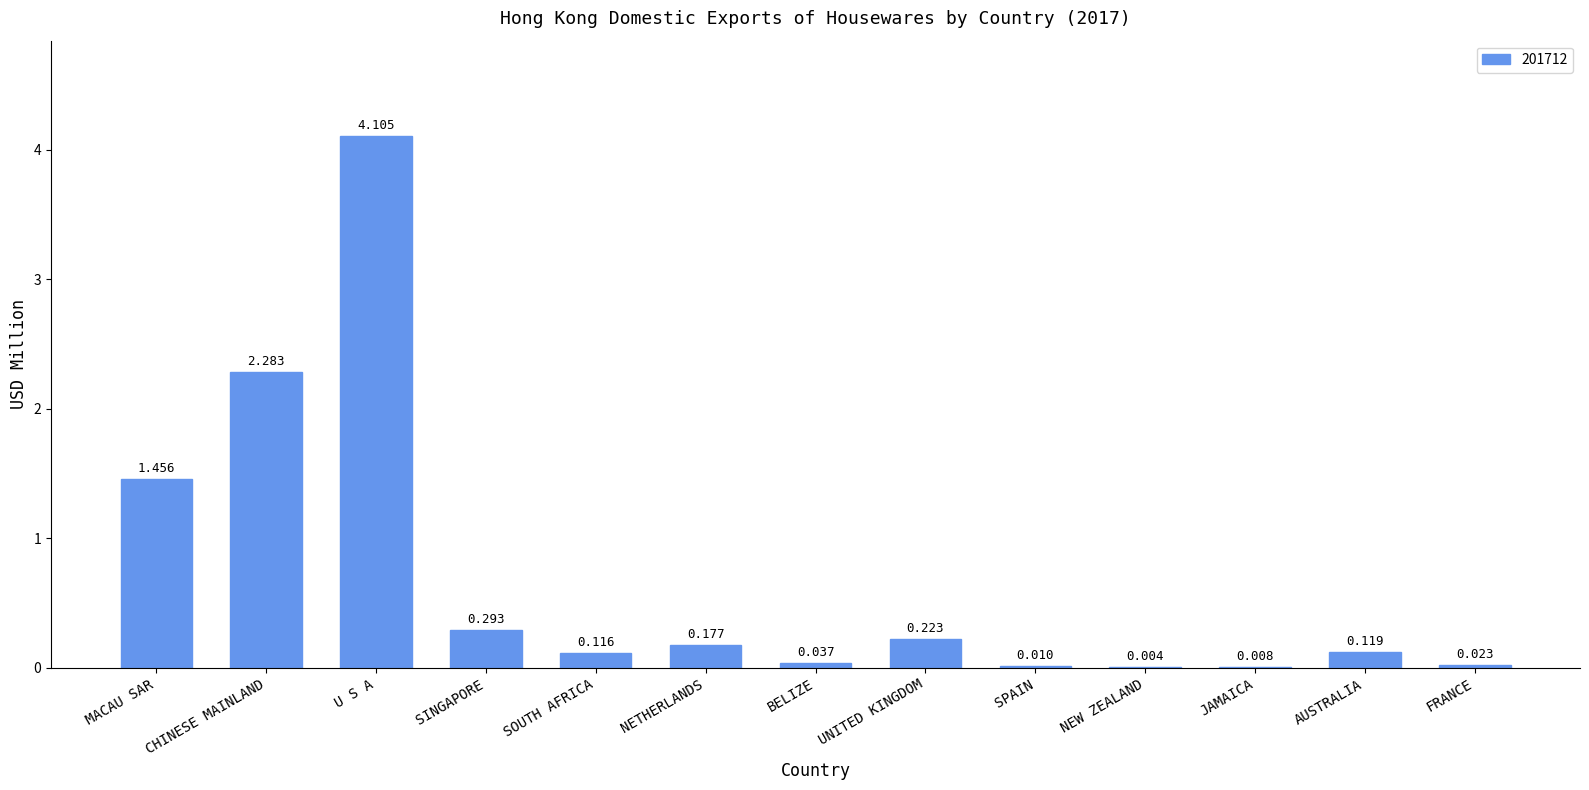

Where is the data nearest to the value 2?

CHINESE MAINLAND